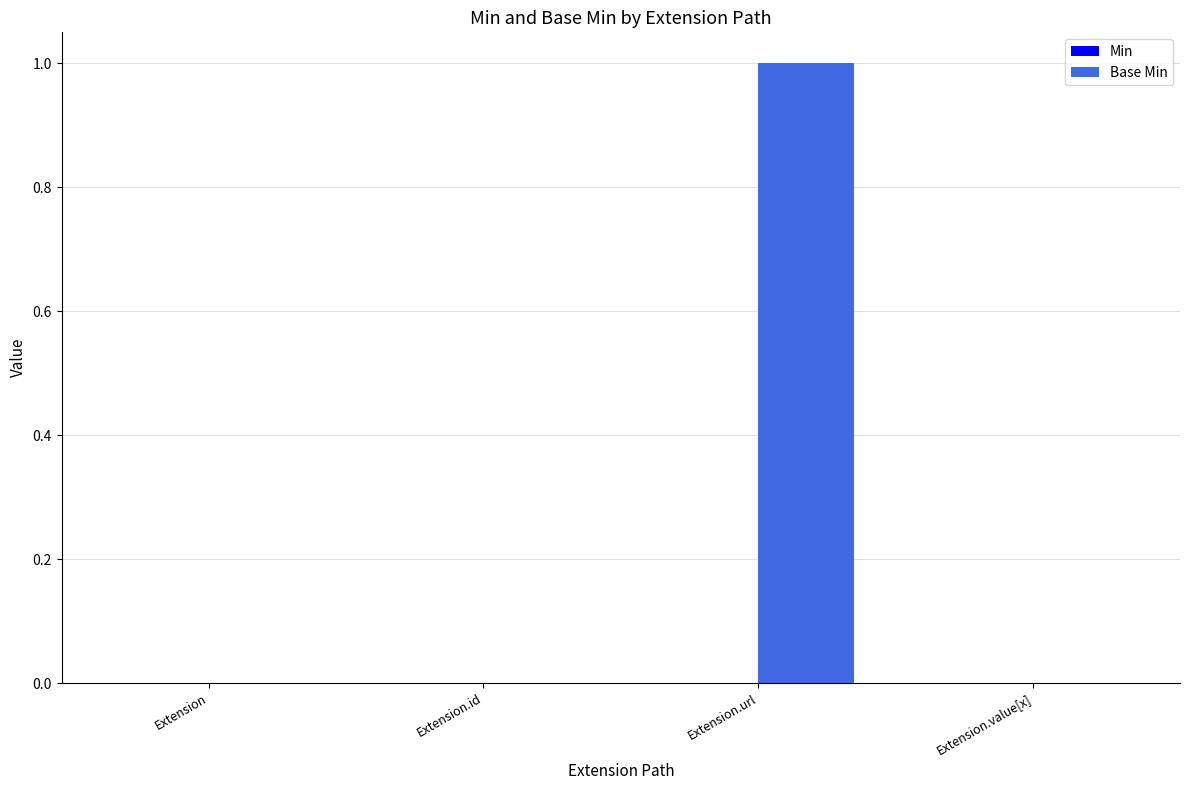

True or false: the data shows 1 at Extension.url.

True